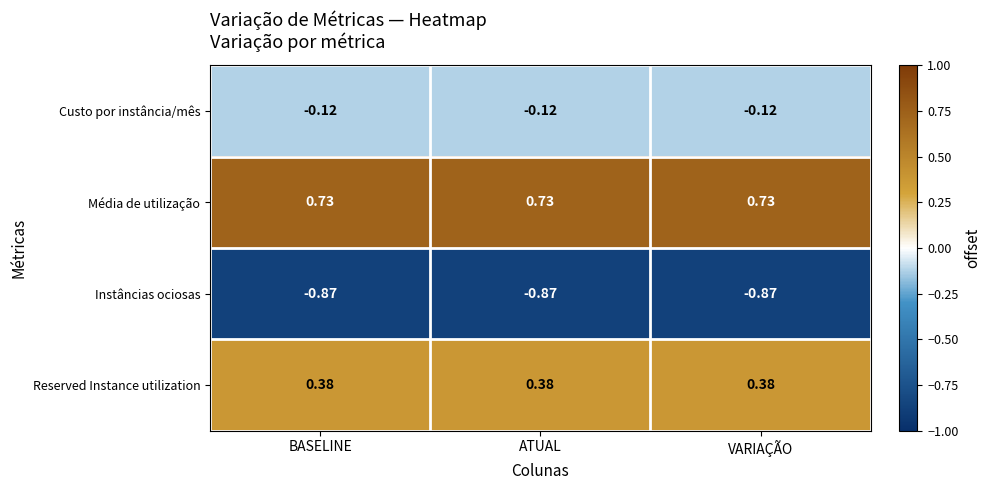

Which series has the largest total across all categories?

Média de utilização